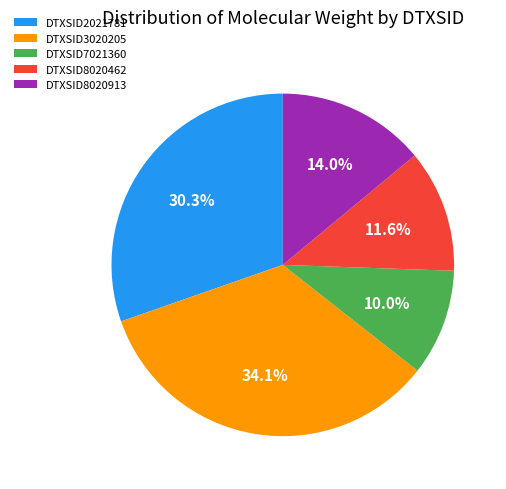

True or false: DTXSID7021360 accounts for 21% of the total.

False